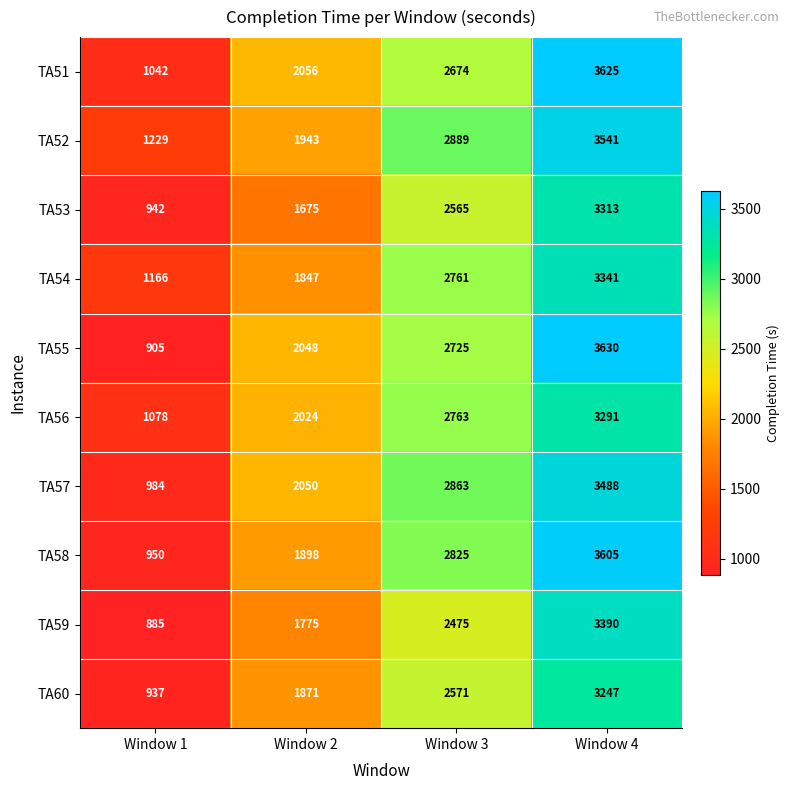

Is it true that TA56 equals 498 at Window 1?

False